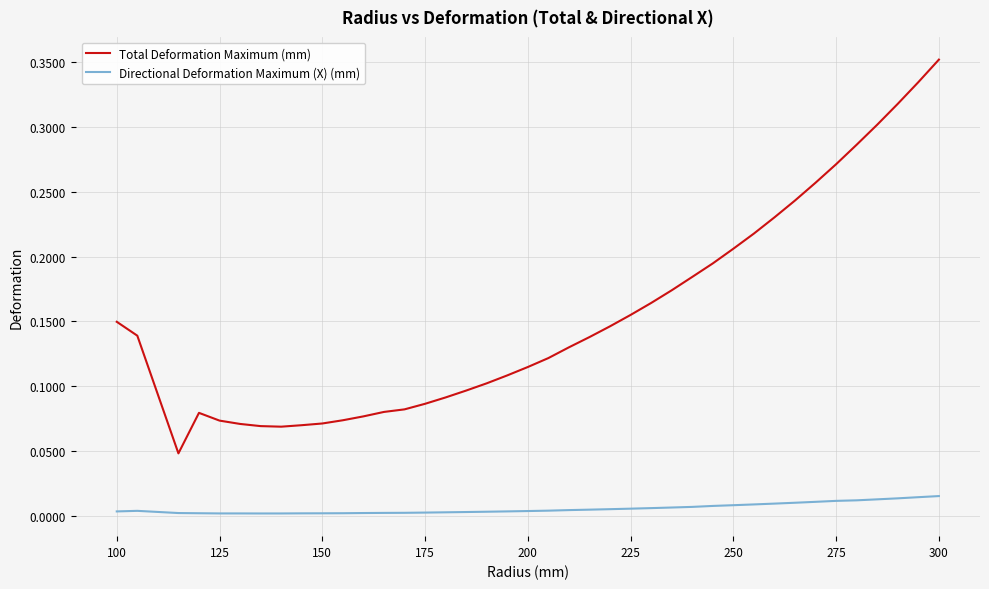

Which series has the largest total across all categories?

Total Deformation Maximum (mm)